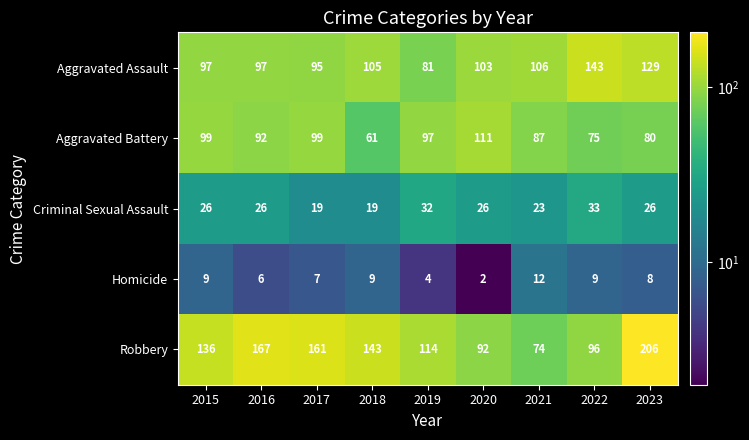

List the series in order of their peak value, lowest first.

Homicide, Criminal Sexual Assault, Aggravated Battery, Aggravated Assault, Robbery